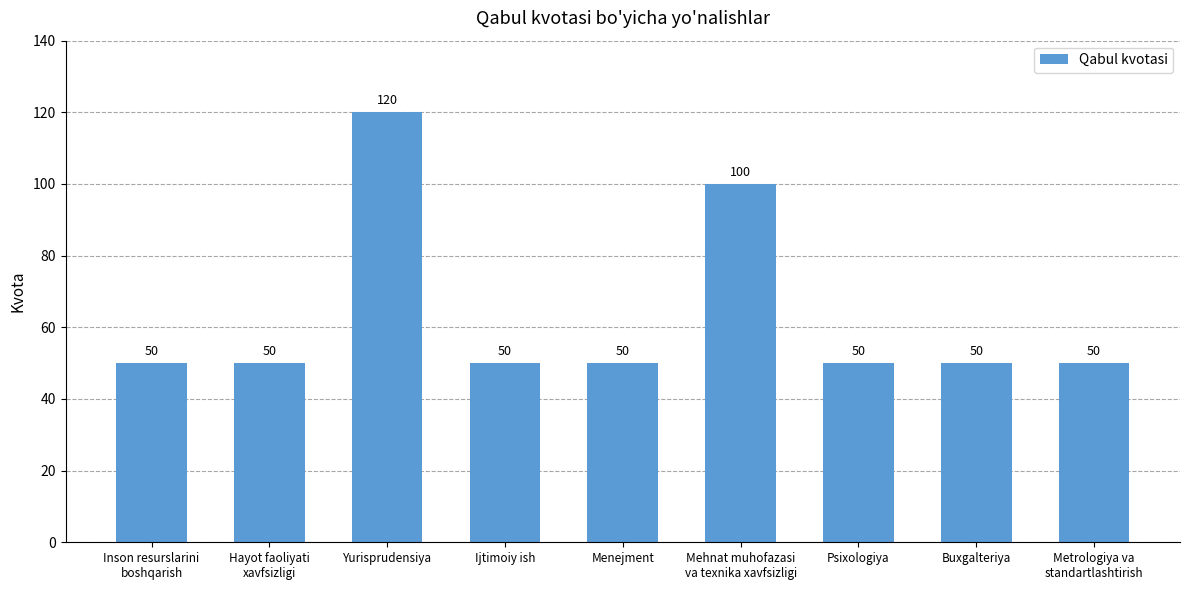

What is the greatest value displayed?

120